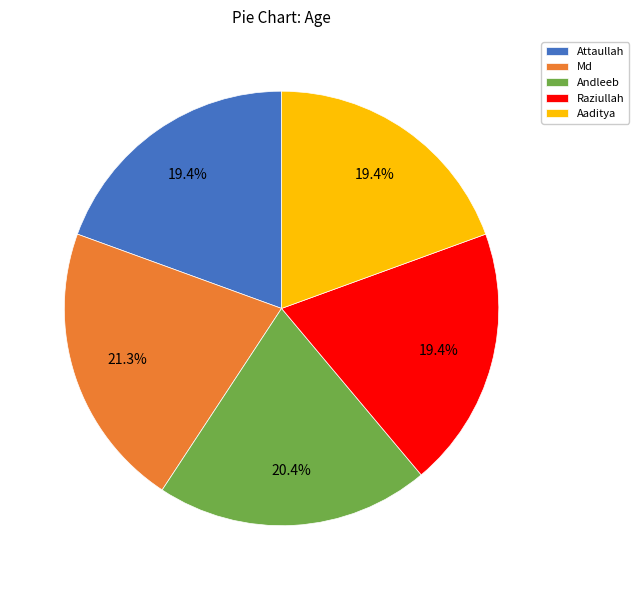

What percentage is the Raziullah slice, to the nearest percent?

19%